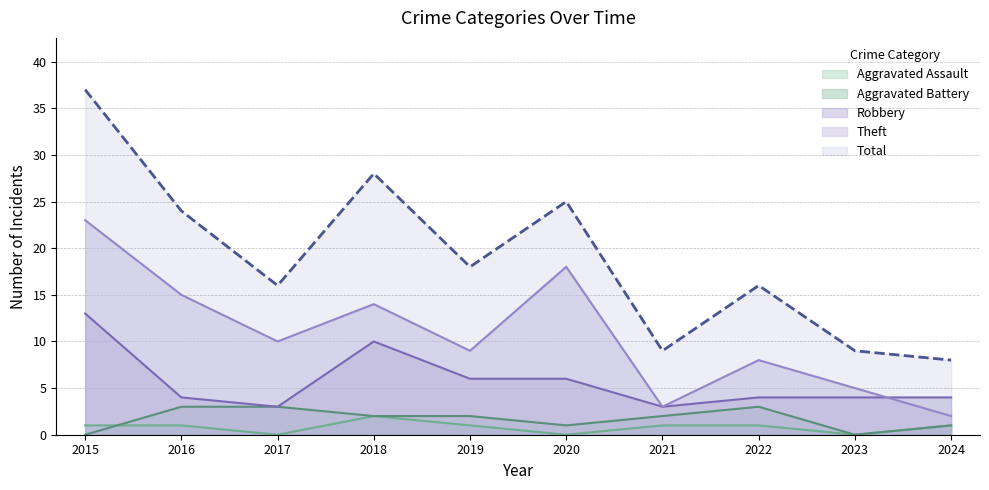

Which category has the highest value across all series?

2015